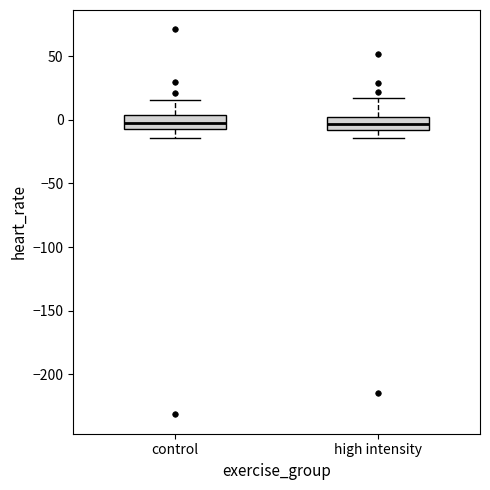

Reading left to right, transcribe this box plot: for each box, give where its median line is, the range the box spans, and where its two whiskers end, as read against the y-axis. The values are not printed on the chart, so give them approximately, as read against the axis.

control: median -5 (inside the box), box -5 to 5, whiskers -15 to 15
high intensity: median -5, box -10 to 0, whiskers -15 to 15